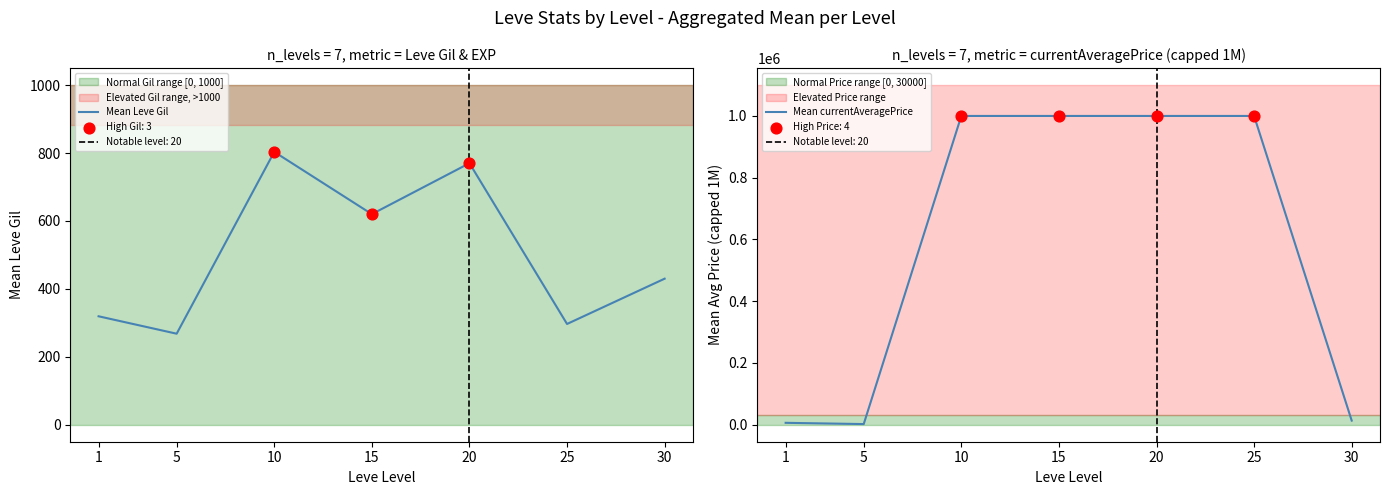

What is the total value across all series at 10?

1000803.3